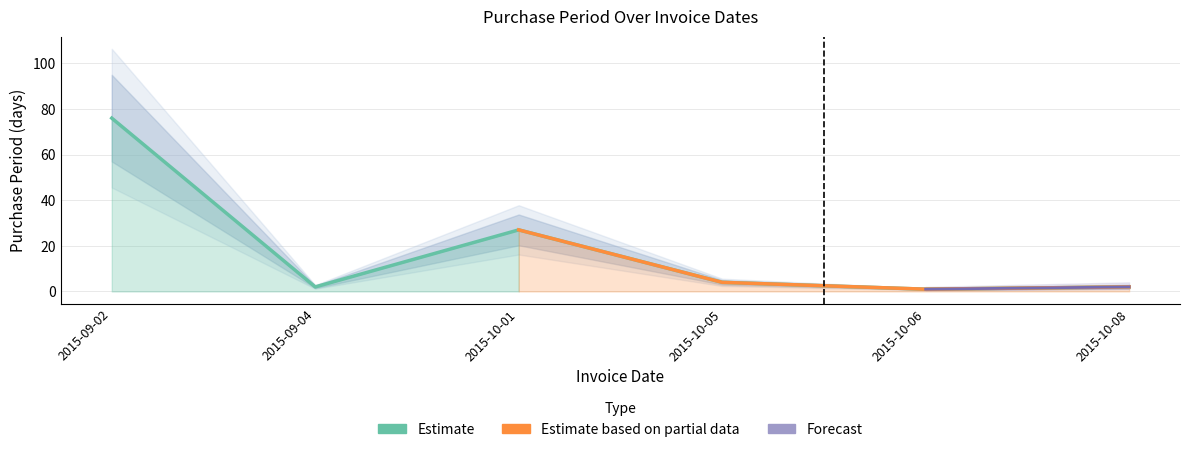

What is the difference between the second highest and minimum values?

26